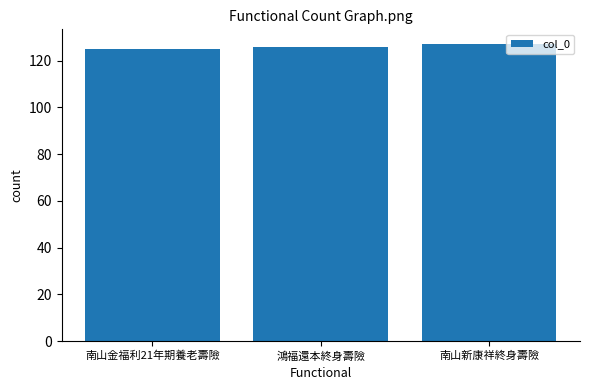

What is the label of the 2nd bar from the right?

鴻福還本終身壽險